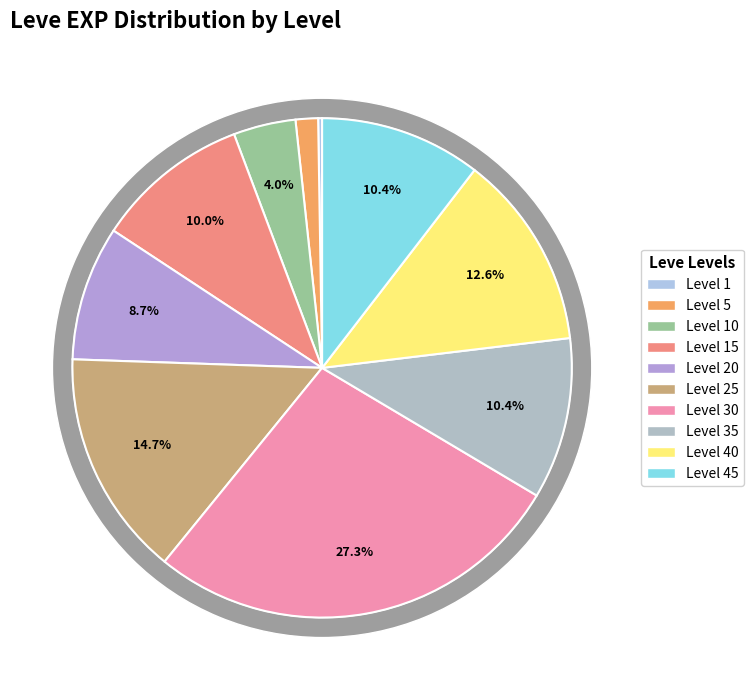

To the nearest percent, what is the average slice percentage?

10%